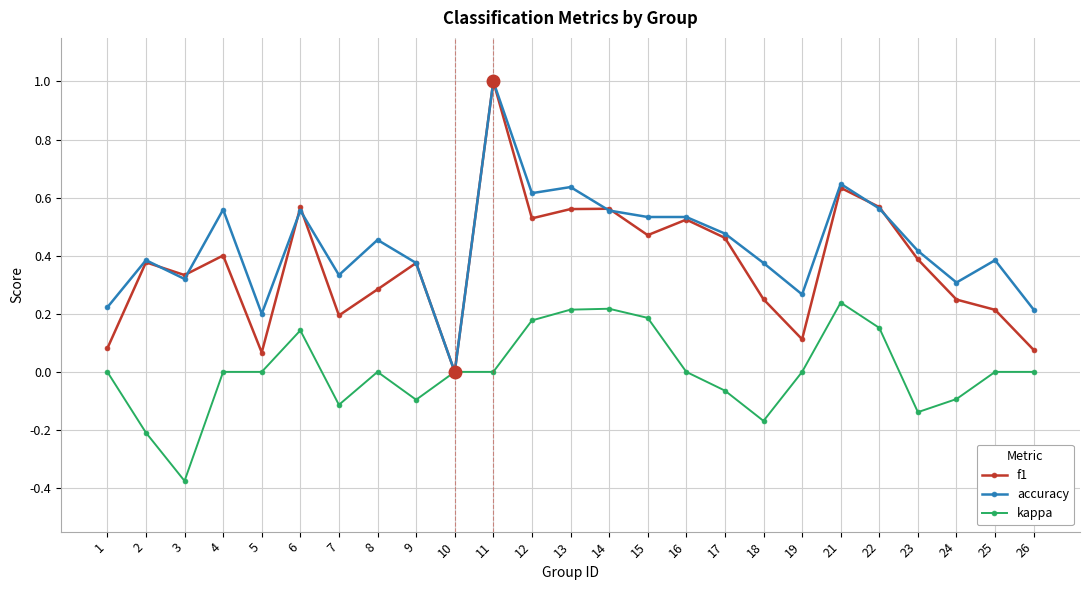

At which category is the sum across all series the highest?

11